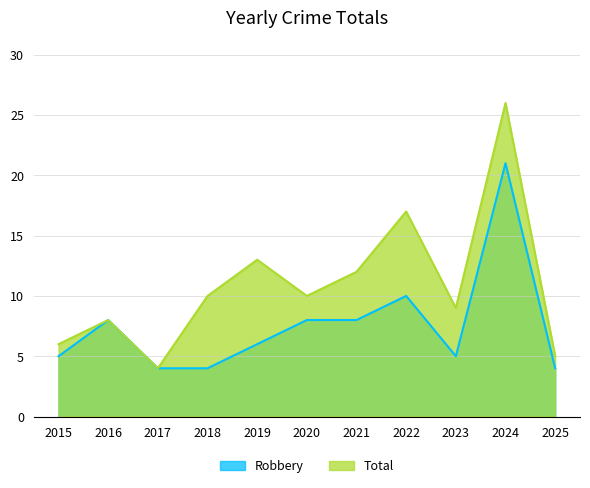

True or false: Robbery and Total intersect in this chart.

False